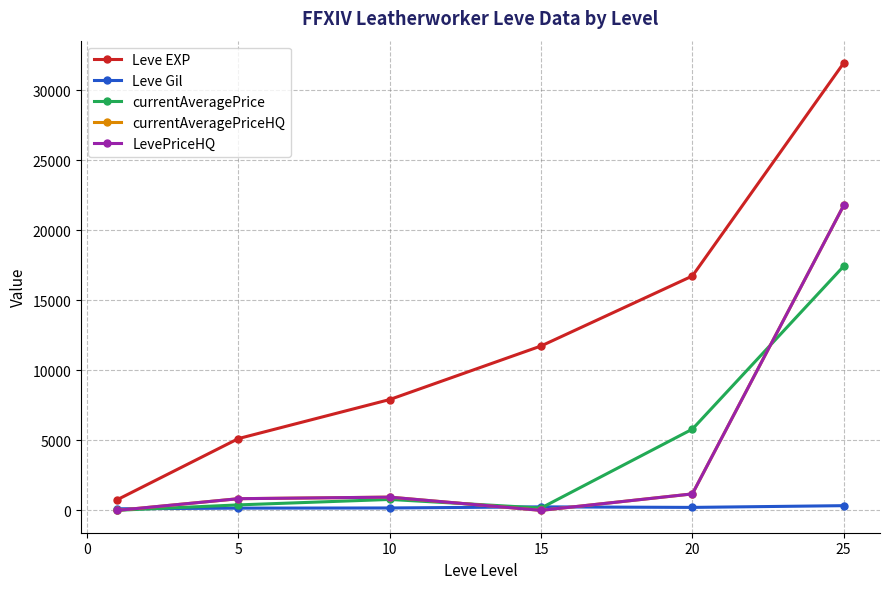

Does the chart have visible grid lines?

Yes